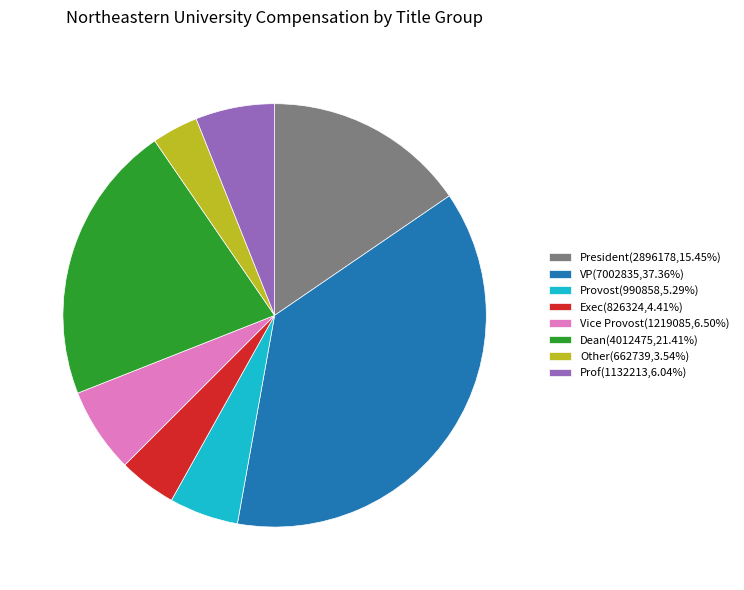

What is the ratio of the value at Other(662739,3.54%) to the value at Vice Provost(1219085,6.50%)?

0.5